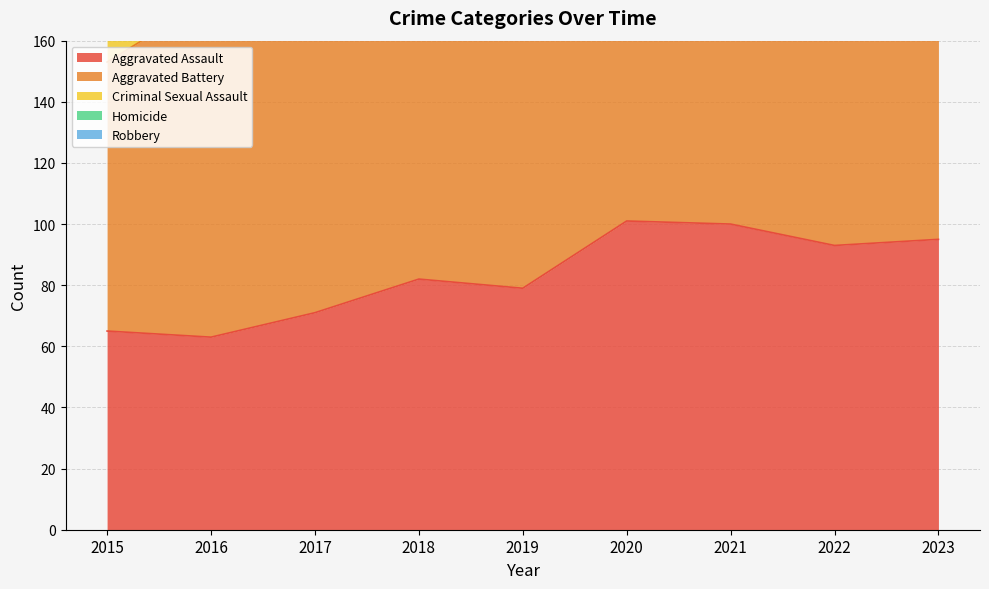

What is the difference between the Homicide values at 2020 and 2017?

7